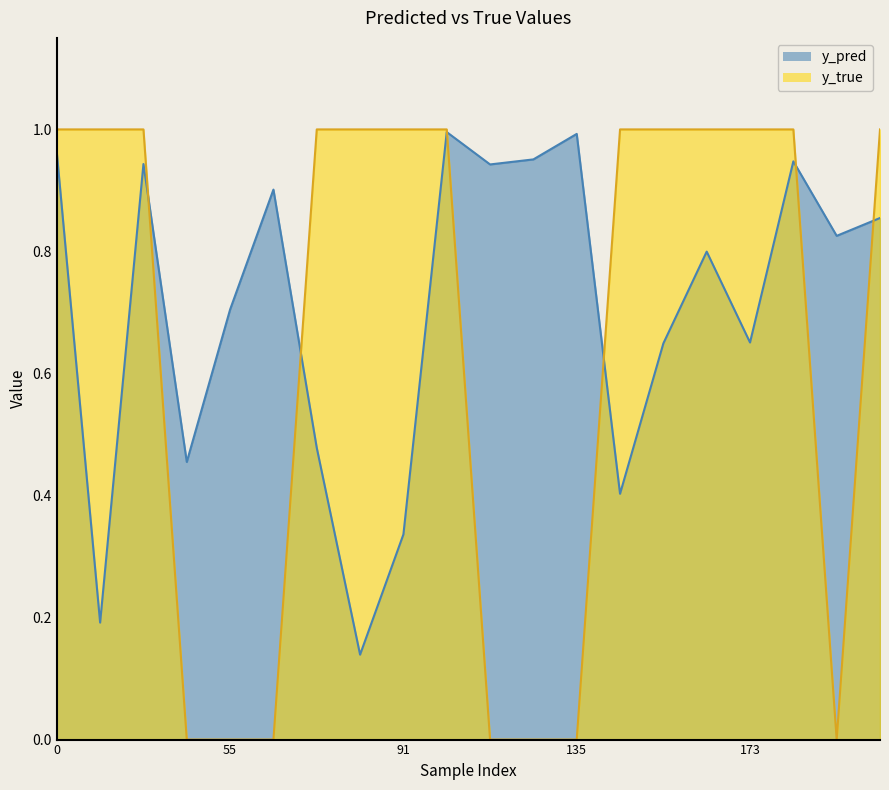

How many intersections are there between y_true and y_pred?

6